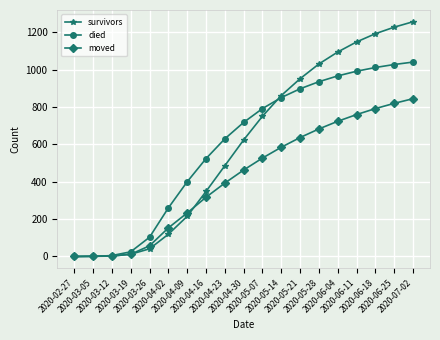

What is the spread (max minus min) of values at 2020-03-19?

13